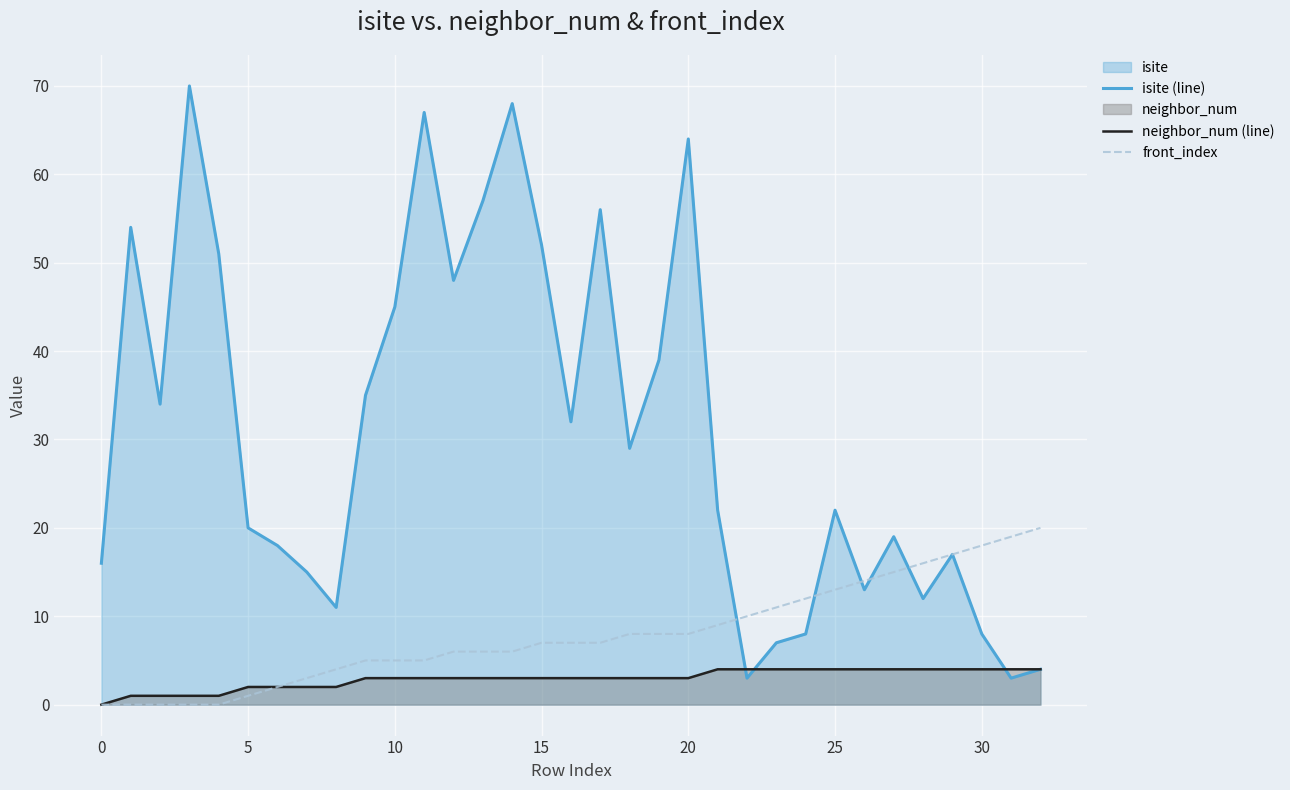

What is the label of the 22nd point from the left?

21